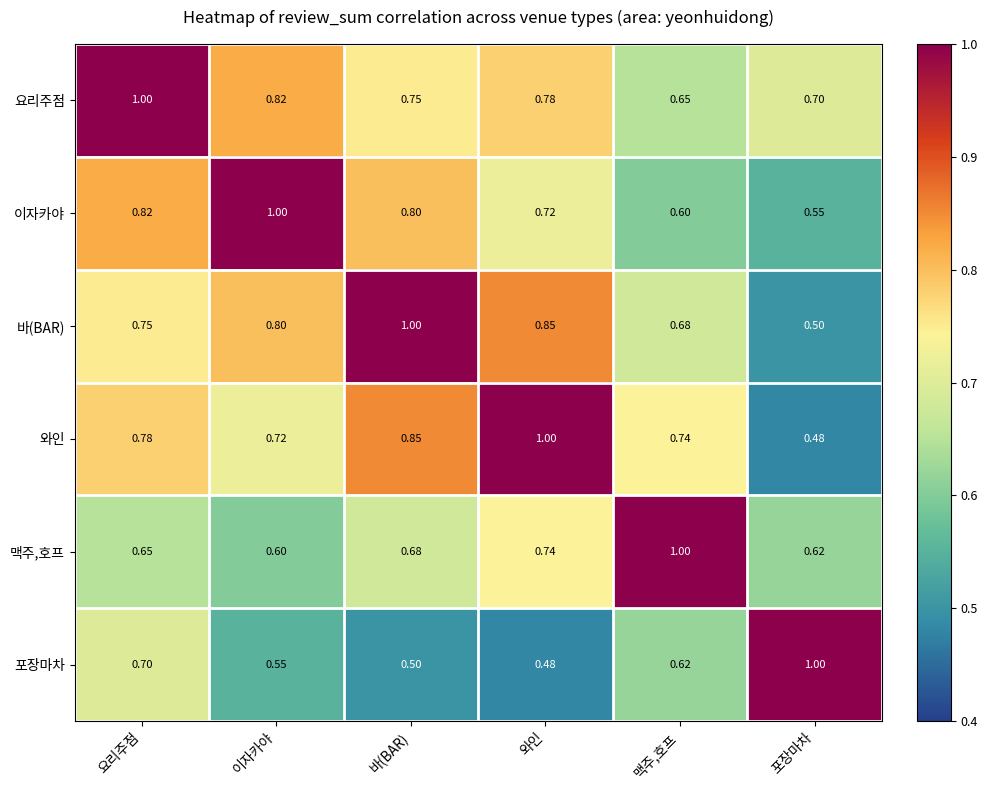

At which label does 포장마차 reach its minimum?

와인